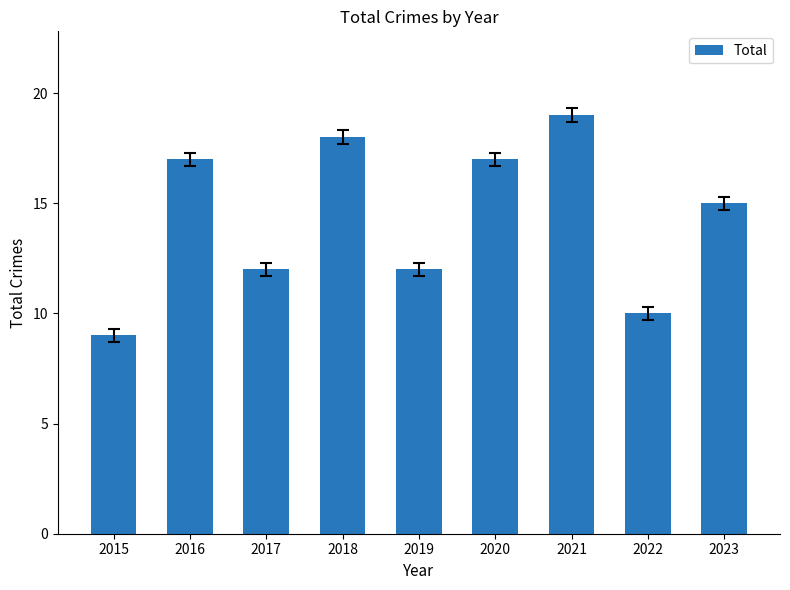

True or false: the data shows 18 at 2019.

False